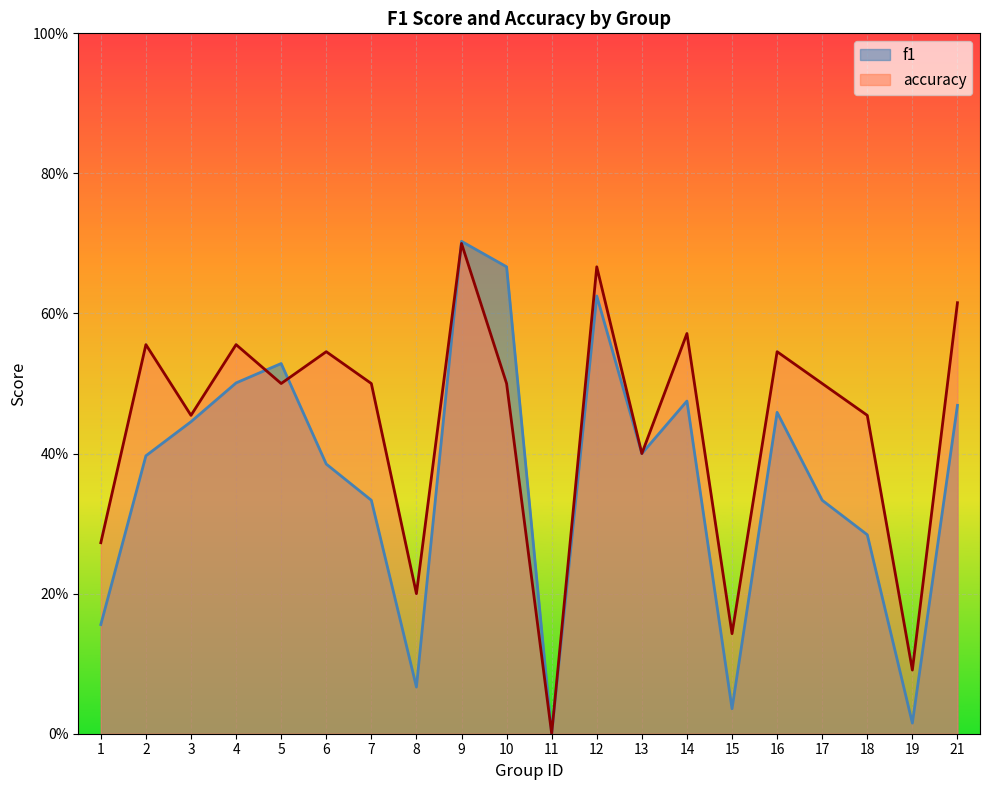

At 12, list the series in order from largest to smallest.

accuracy, f1